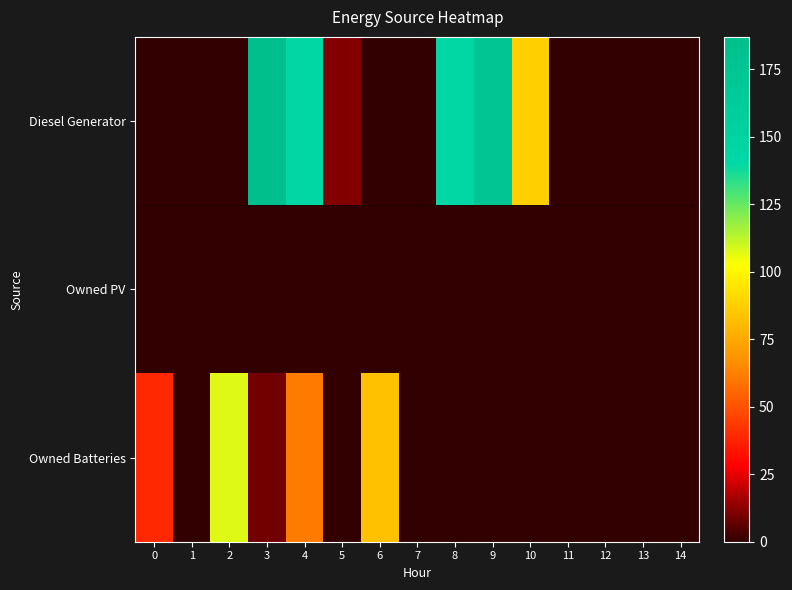

What is the spread (max minus min) of values at 4?

142